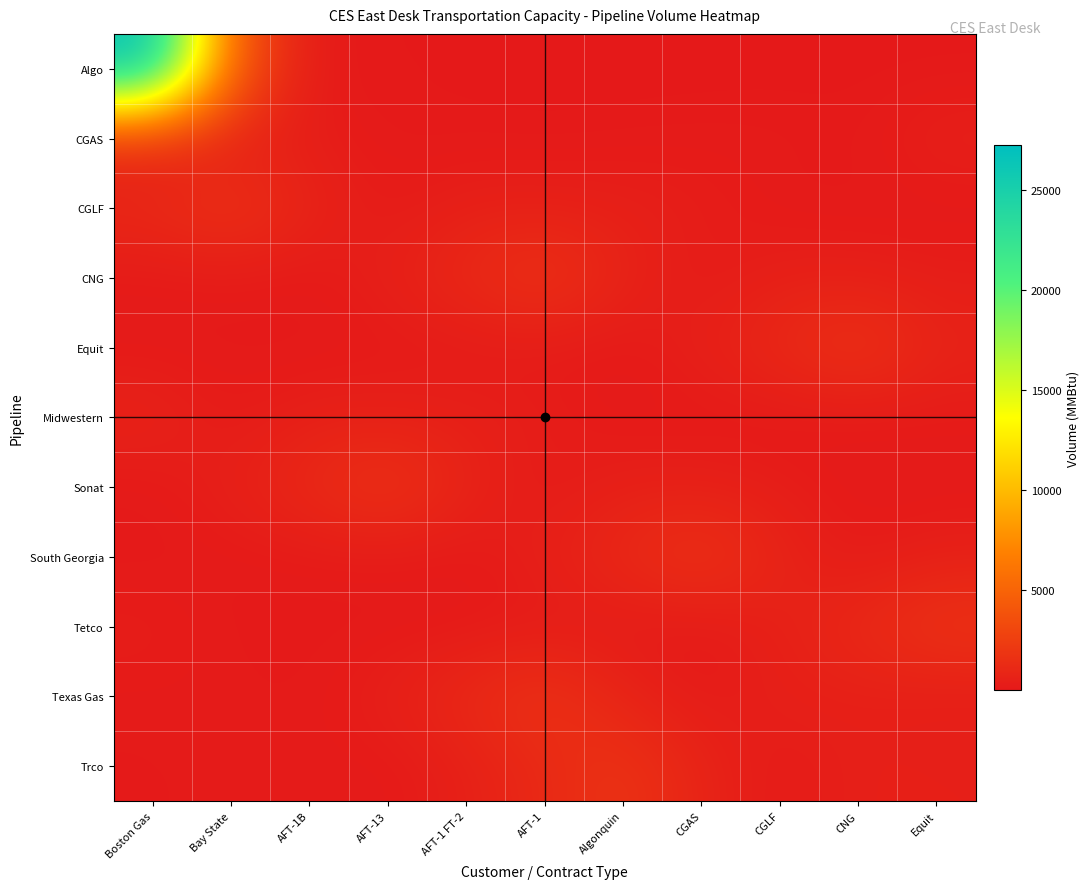

Reading left to right, what are all the values shown in this chart?

Algo: Boston Gas=27230	Bay State=4000	AFT-1B=69	AFT-13=64	AFT-1 FT-2=46	AFT-1=12	Algonquin=11	CGAS=8	CGLF=15	CNG=21	Equit=23
CGAS: Boston Gas=470	Bay State=436	AFT-1B=312	AFT-13=81	AFT-1 FT-2=74	AFT-1=54	Algonquin=101	CGAS=142	CGLF=156	CNG=76	Equit=495
CGLF: Boston Gas=1075	Bay State=1797	AFT-1B=688	AFT-13=142	AFT-1 FT-2=495	AFT-1=470	Algonquin=436	CGAS=312	CGLF=81	CNG=74	Equit=54
CNG: Boston Gas=101	Bay State=156	AFT-1B=76	AFT-13=495	AFT-1 FT-2=1075	AFT-1=1797	Algonquin=688	CGAS=142	CGLF=470	CNG=436	Equit=312
Equit: Boston Gas=81	Bay State=74	AFT-1B=54	AFT-13=101	AFT-1 FT-2=142	AFT-1=156	Algonquin=76	CGAS=495	CGLF=1075	CNG=1797	Equit=688
Midwestern: Boston Gas=688	Bay State=142	AFT-1B=495	AFT-13=470	AFT-1 FT-2=436	AFT-1=312	Algonquin=81	CGAS=74	CGLF=54	CNG=101	Equit=156
Sonat: Boston Gas=76	Bay State=495	AFT-1B=1075	AFT-13=1797	AFT-1 FT-2=688	AFT-1=142	Algonquin=470	CGAS=436	CGLF=312	CNG=81	Equit=74
South Georgia: Boston Gas=54	Bay State=101	AFT-1B=142	AFT-13=156	AFT-1 FT-2=76	AFT-1=495	Algonquin=1075	CGAS=1797	CGLF=688	CNG=142	Equit=470
Tetco: Boston Gas=312	Bay State=81	AFT-1B=74	AFT-13=54	AFT-1 FT-2=101	AFT-1=142	Algonquin=156	CGAS=76	CGLF=495	CNG=1075	Equit=1797
Texas Gas: Boston Gas=142	Bay State=156	AFT-1B=76	AFT-13=495	AFT-1 FT-2=1075	AFT-1=1797	Algonquin=688	CGAS=142	CGLF=470	CNG=436	Equit=312
Trco: Boston Gas=101	Bay State=142	AFT-1B=156	AFT-13=76	AFT-1 FT-2=495	AFT-1=1075	Algonquin=1797	CGAS=688	CGLF=142	CNG=470	Equit=436